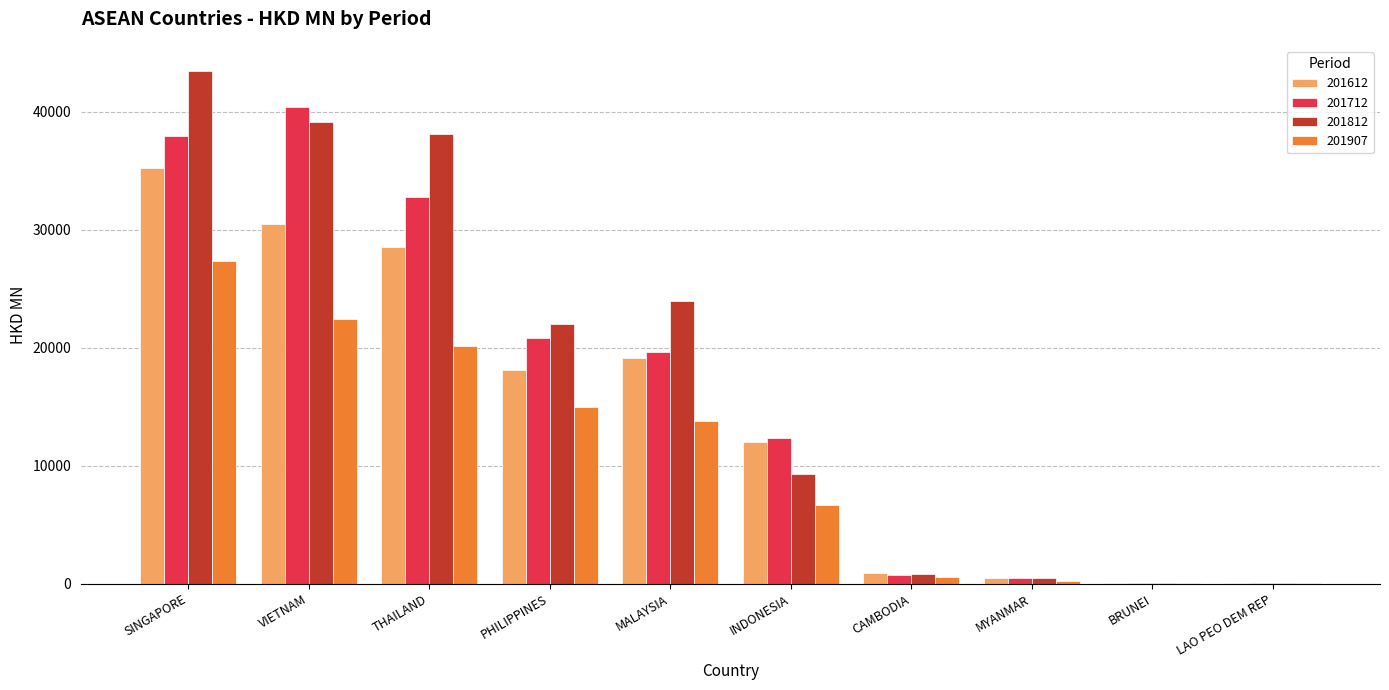

At which label is 201812 closest to 21729?

PHILIPPINES